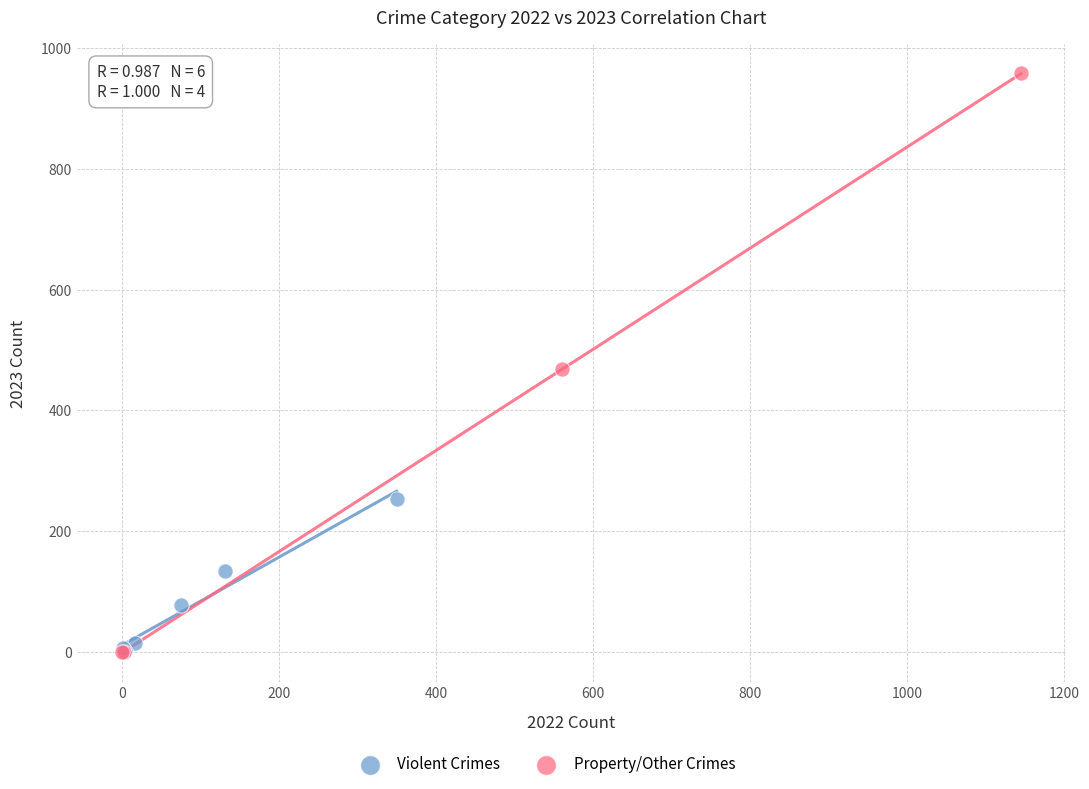

Which series reaches the maximum Y coordinate?

Property/Other Crimes